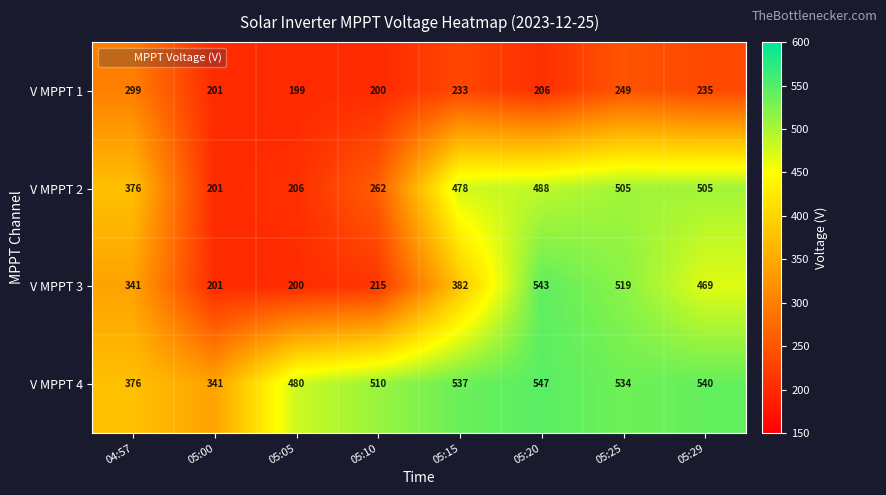

What is the average value of the V MPPT 1 series?

228